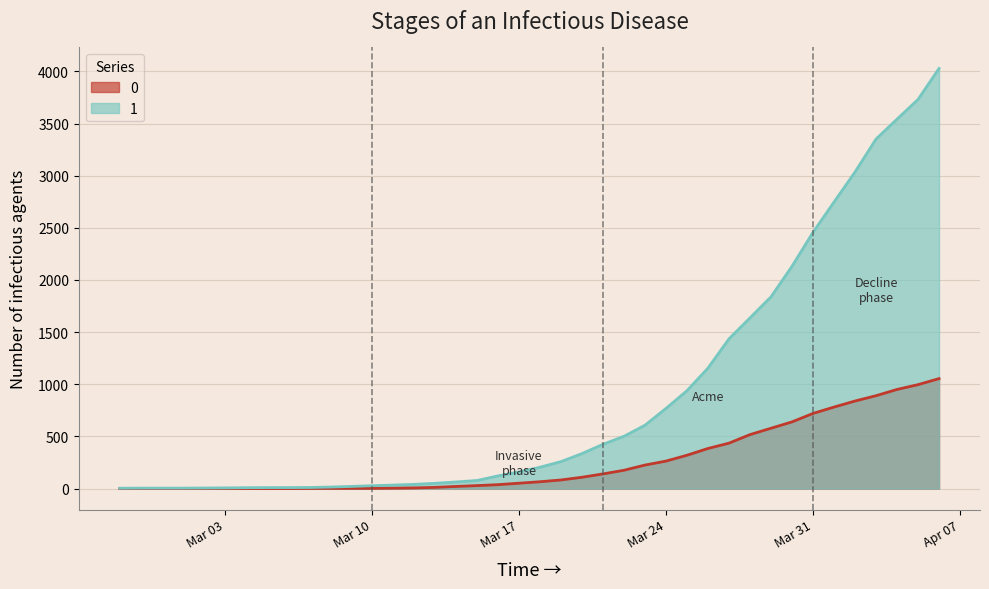

Which series has the widest spread of values?

1